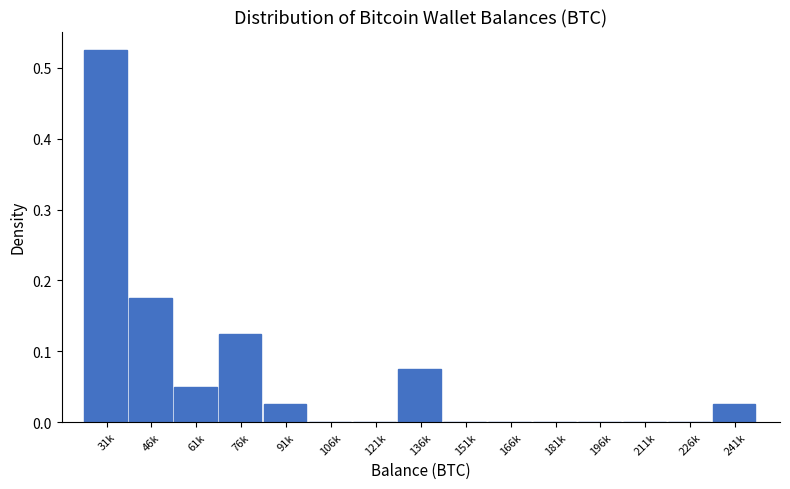

What is the change in value from 121k to 136k?

+0.1